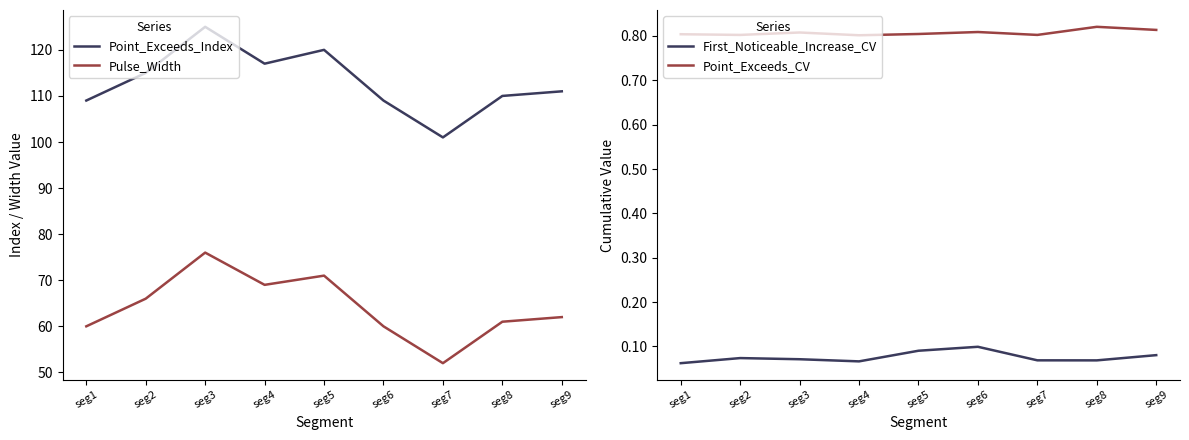

What is the value of the Point_Exceeds_CV point at the 1st from the left?

0.8